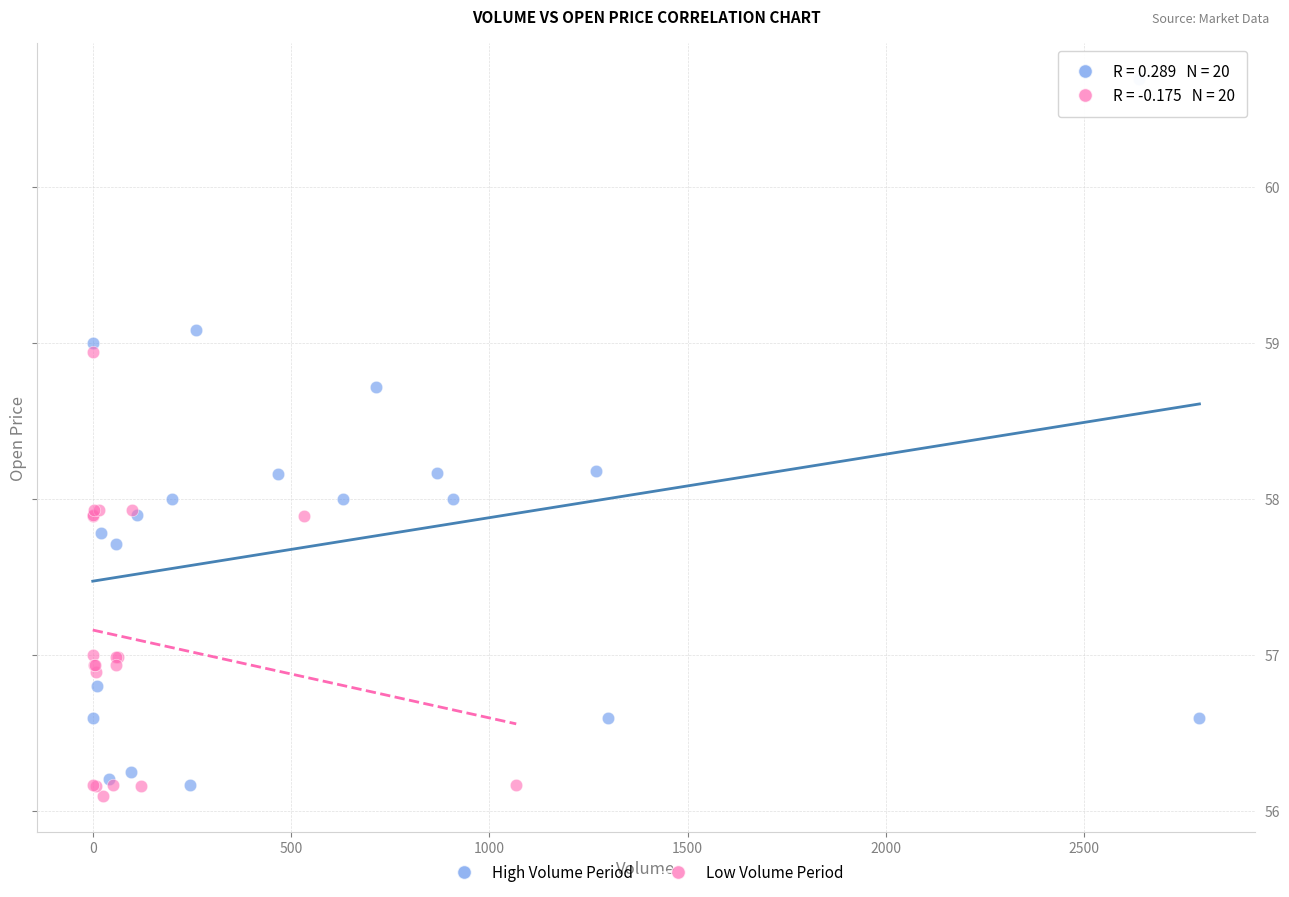

Which series has the largest Y range (max minus min)?

High Volume Period